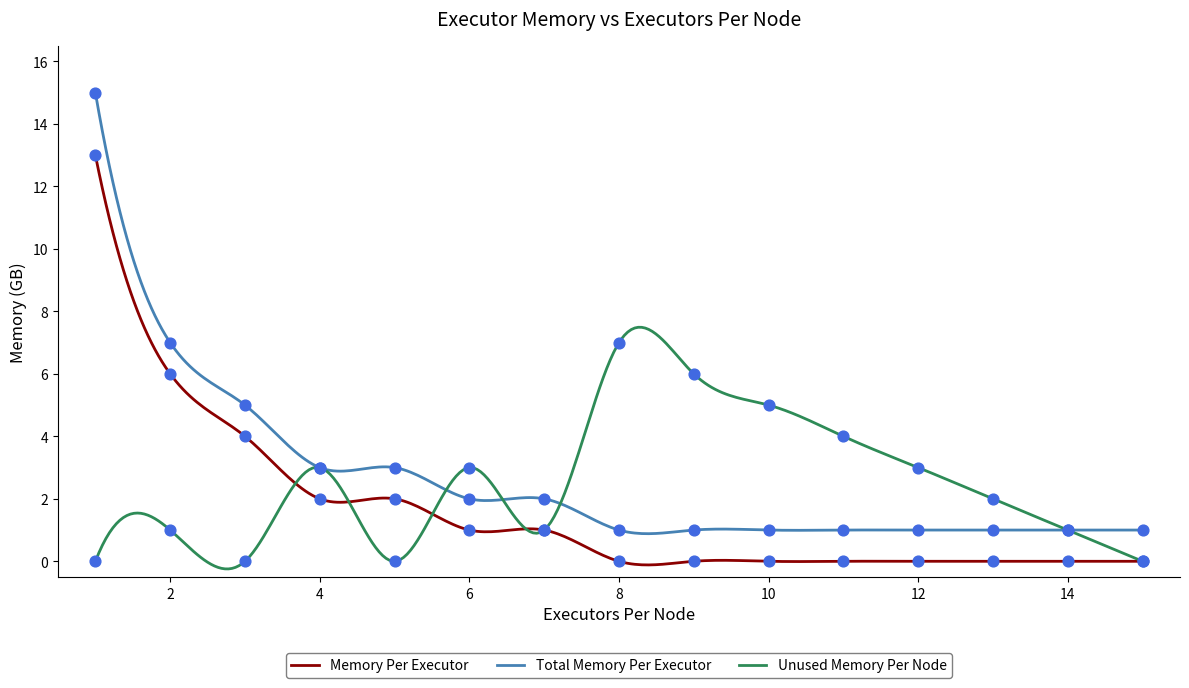

At how many categories does at least one series exceed 0?

15